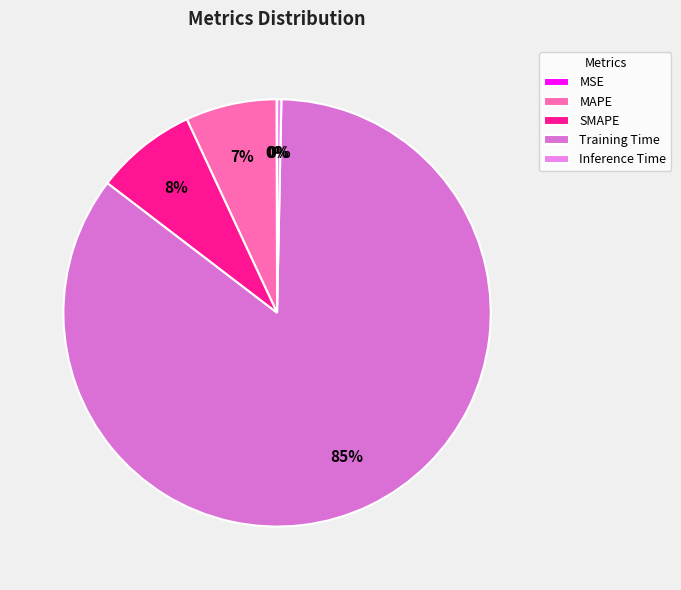

Which has a higher value, MAPE or SMAPE?

SMAPE